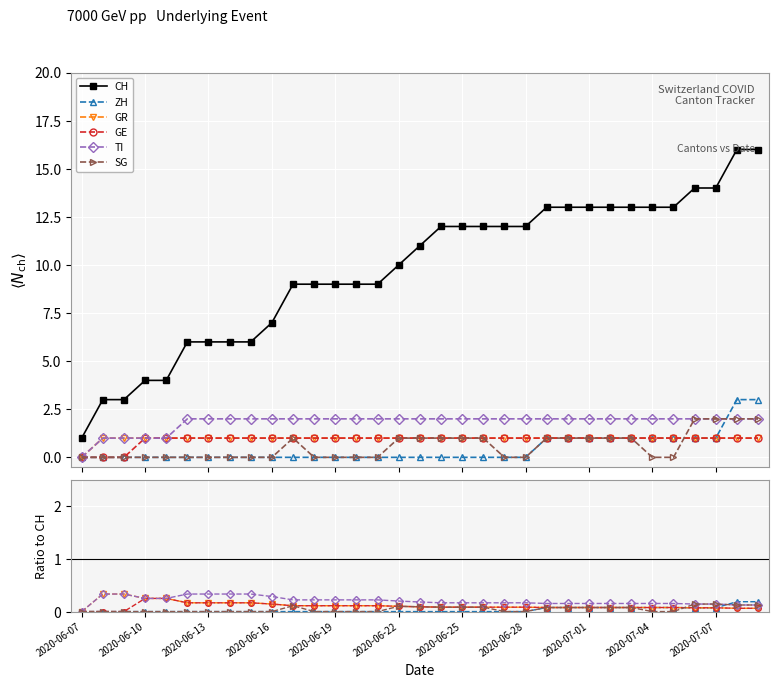

True or false: TI and CH cross at least once.

False